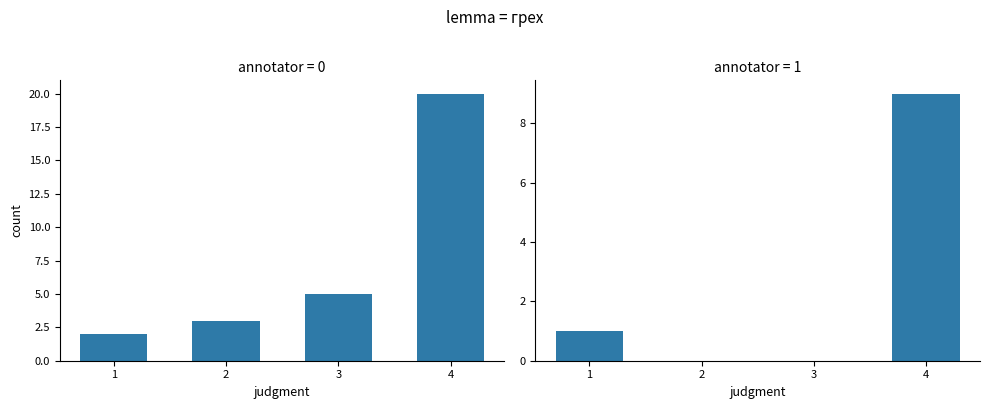

What is the total value across all series at 4?

29